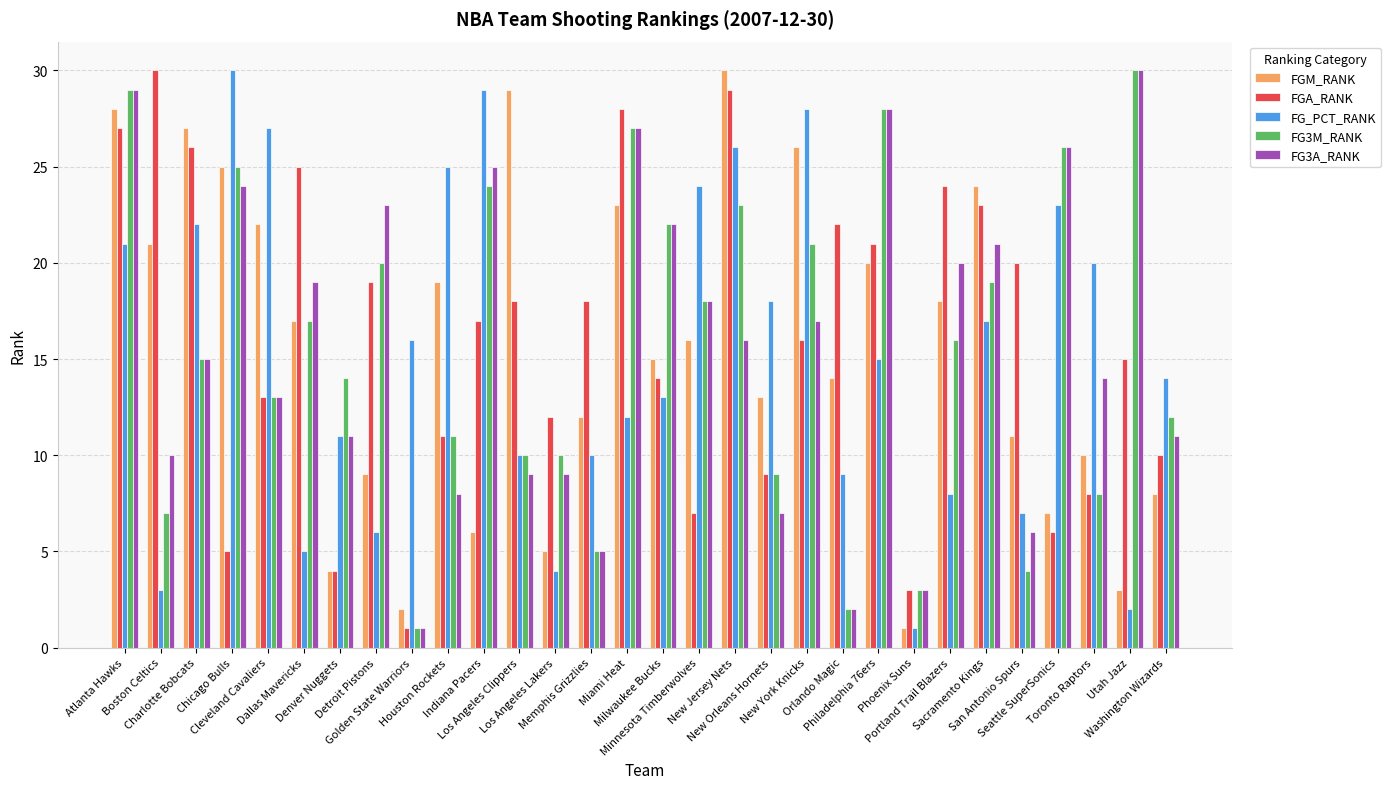

What is the total value across all series at New Jersey Nets?

124